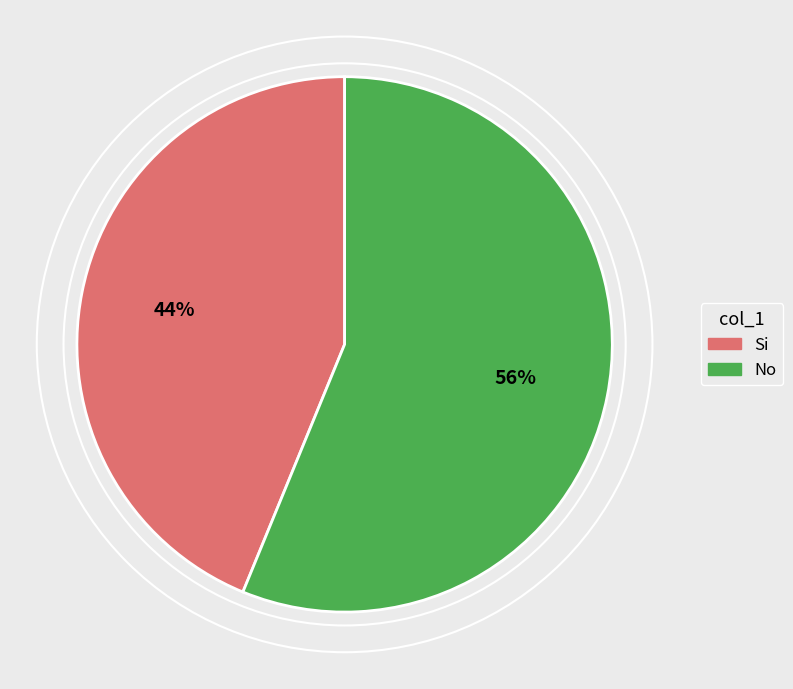

What percentage is the Si slice, to the nearest percent?

44%